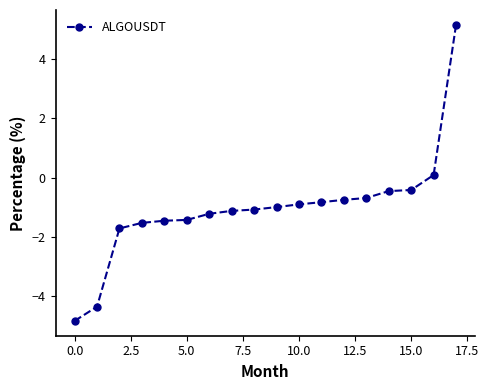

What is the value of the 3rd point from the left?

-1.7